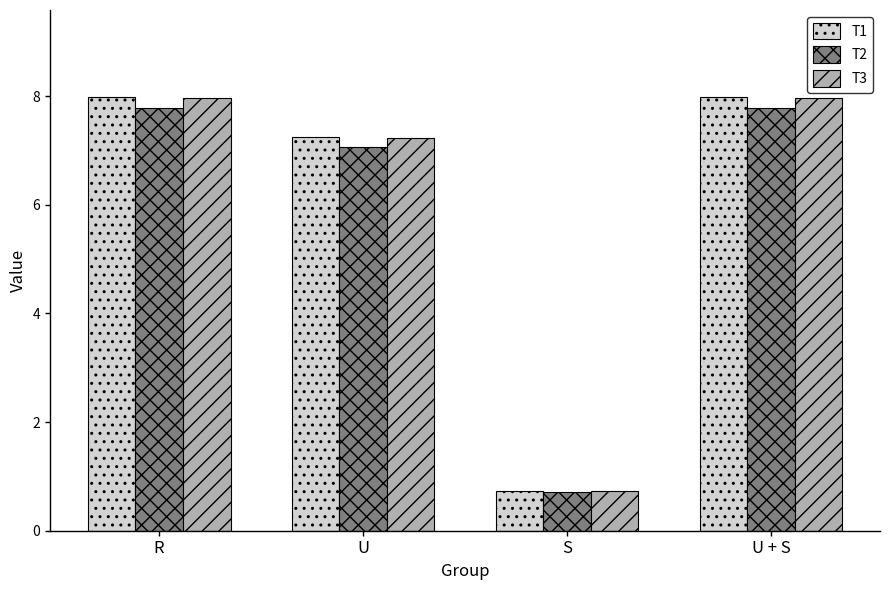

What are all the series names shown in the legend?

T1, T2, T3